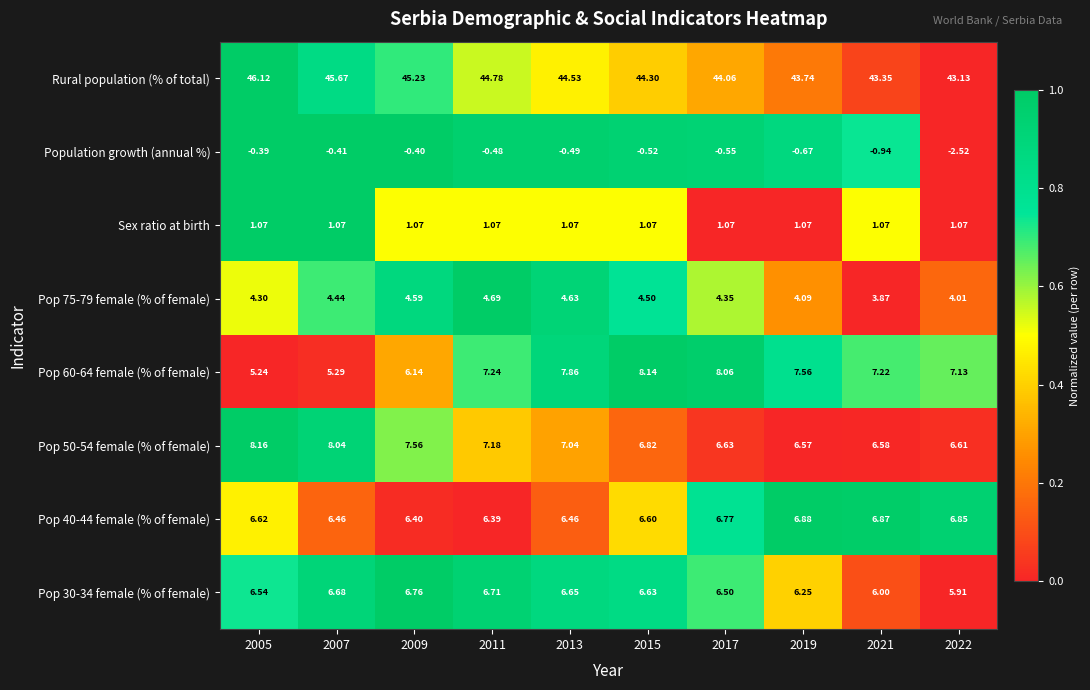

Which series has the largest total across all categories?

Rural population (% of total)